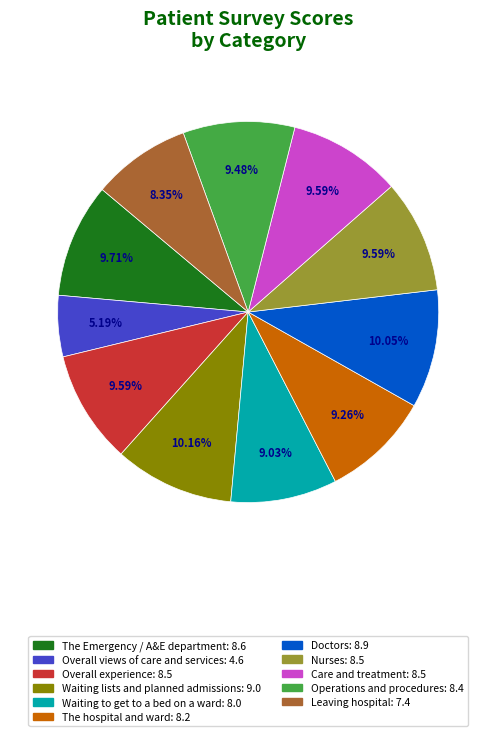

Which slice is the smallest?

Overall views of care and services